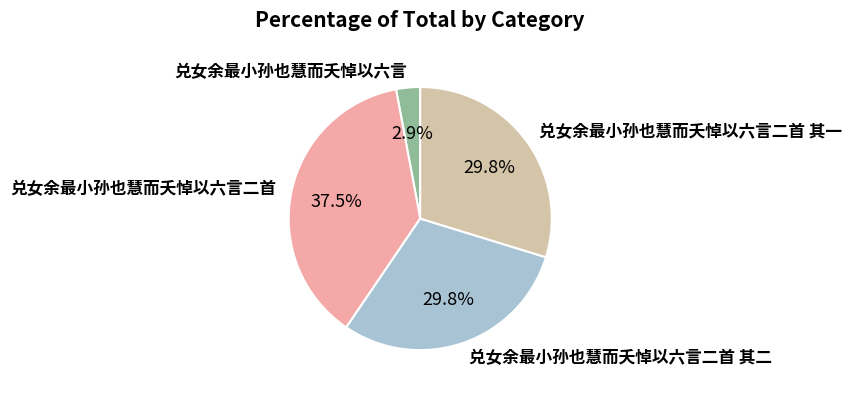

Which has a higher value, 兑女余最小孙也慧而夭悼以六言 or 兑女余最小孙也慧而夭悼以六言二首 其二?

兑女余最小孙也慧而夭悼以六言二首 其二